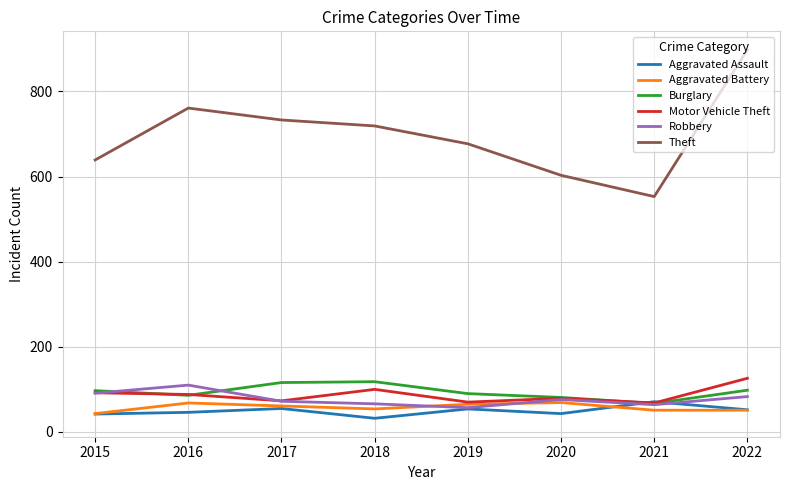

What is the sum of all Aggravated Battery values?

462